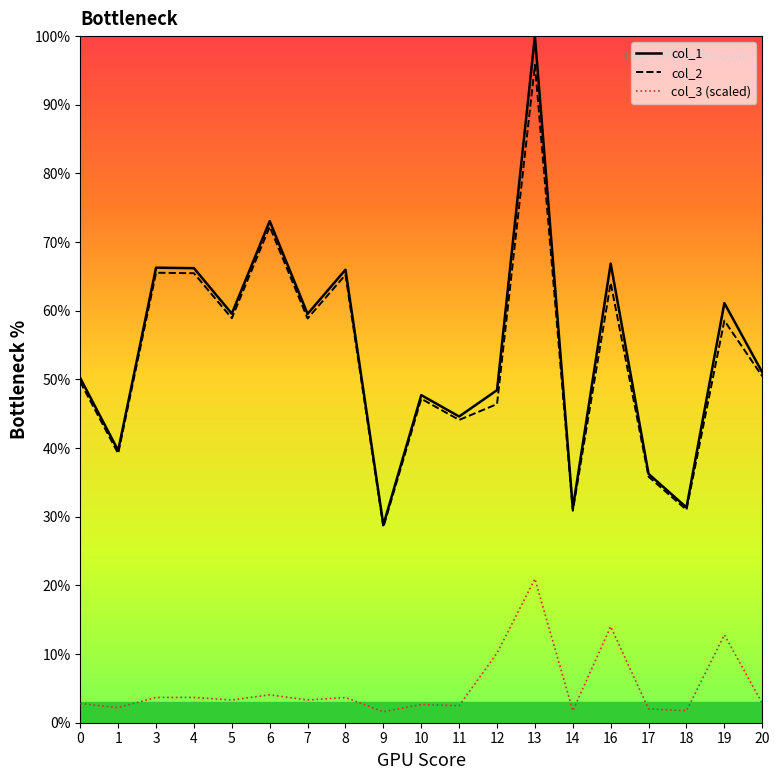

Which label corresponds to the largest value in the chart?

13